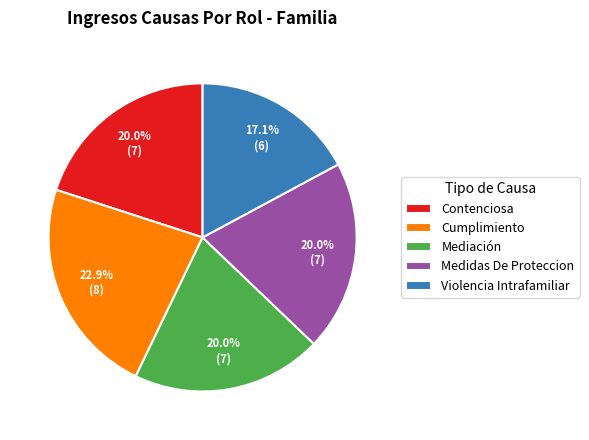

What is the ratio of the value at Medidas De Proteccion to the value at Mediación?

1.0